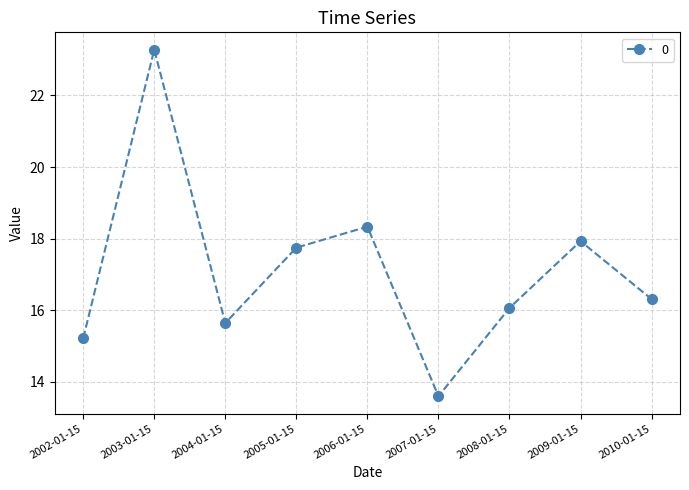

At which category does the data reach its first local peak?

2003-01-15